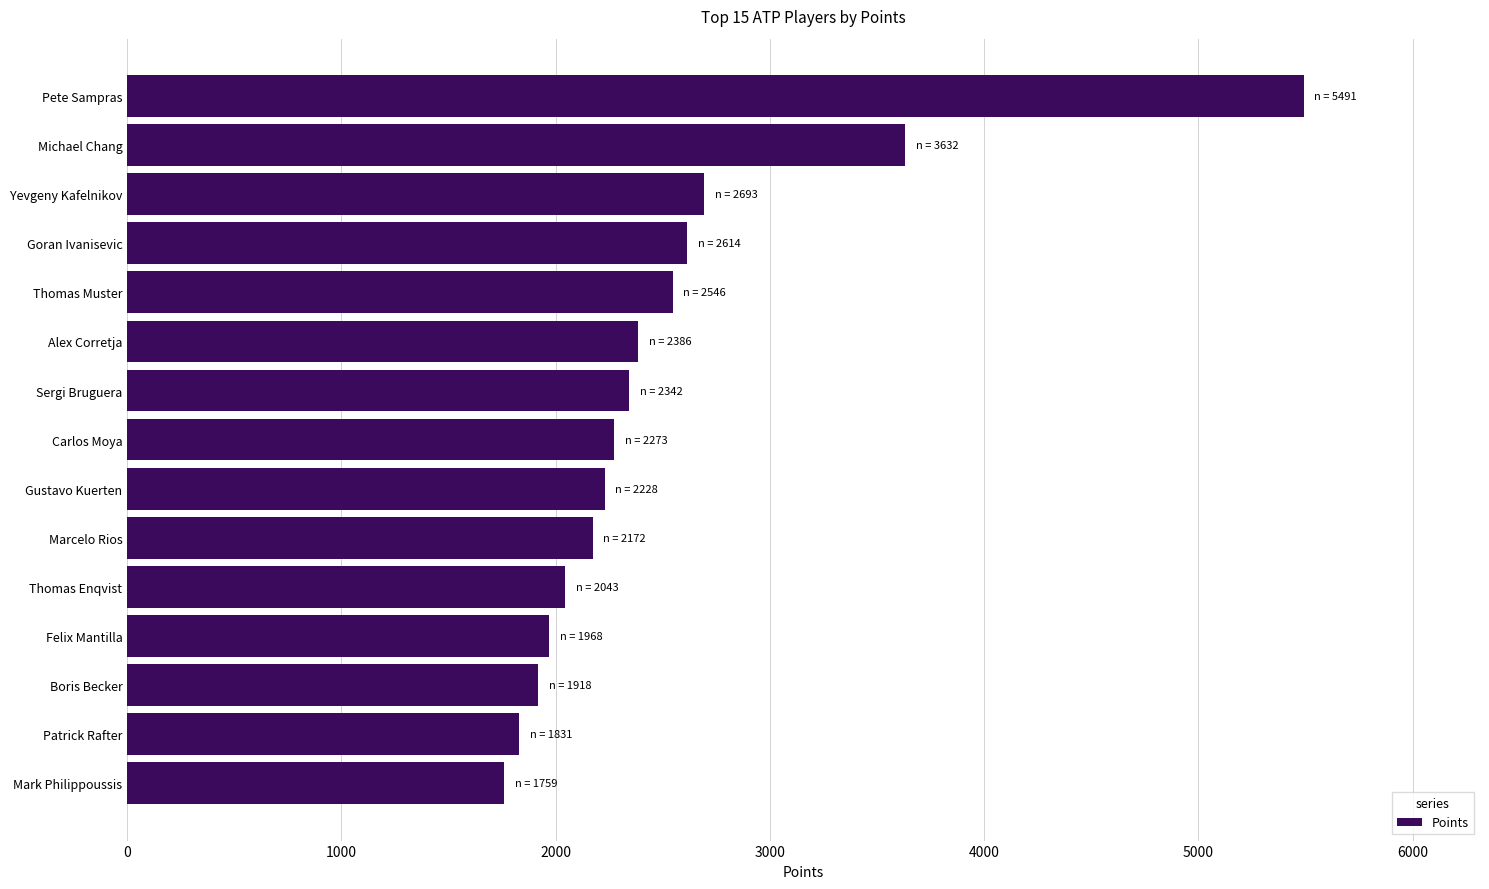

What value does the data have at Mark Philippoussis, to the nearest 50?

1750